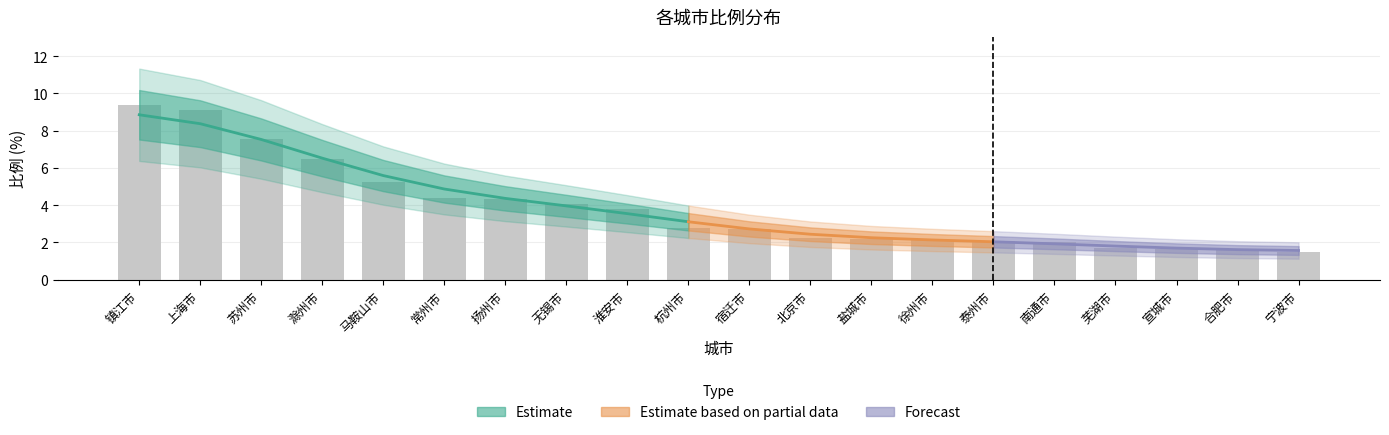

Reading left to right, what are all the values shown in this chart?

9.4	9.1	7.5	6.5	5.2	4.4	4.3	4.1	3.8	2.8	2.7	2.2	2.2	2.1	2.1	2.0	1.7	1.7	1.6	1.5